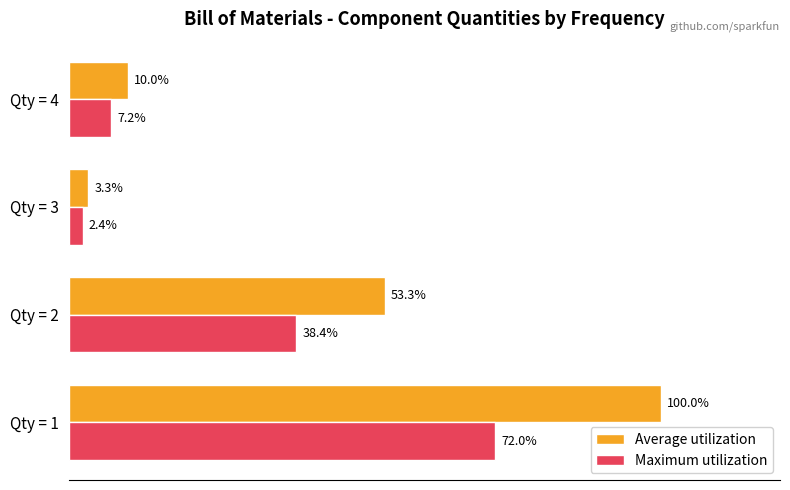

Rank the series by their average value, from highest to lowest.

Average utilization, Maximum utilization